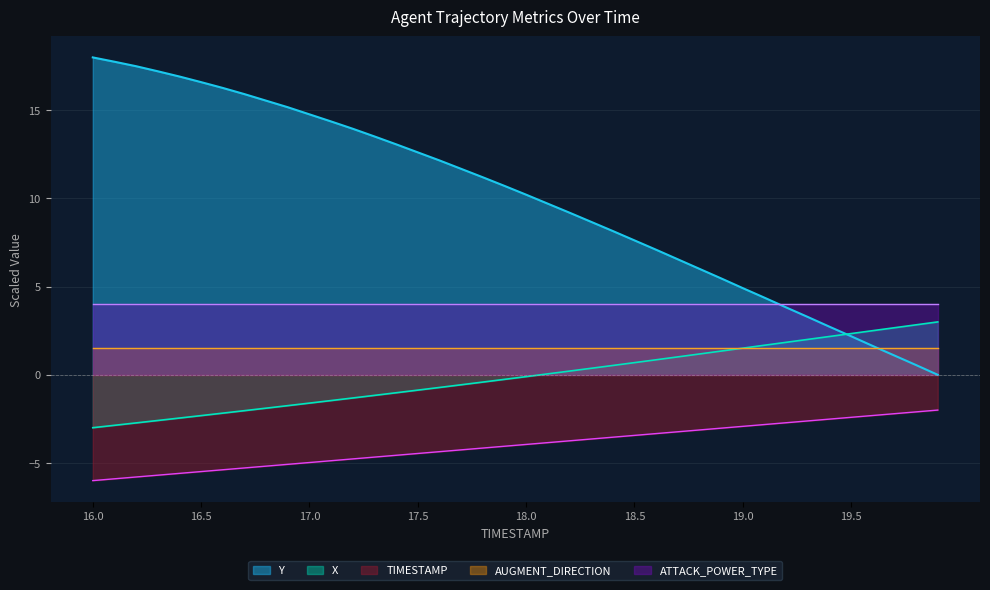

True or false: TIMESTAMP and Y cross at least once.

False